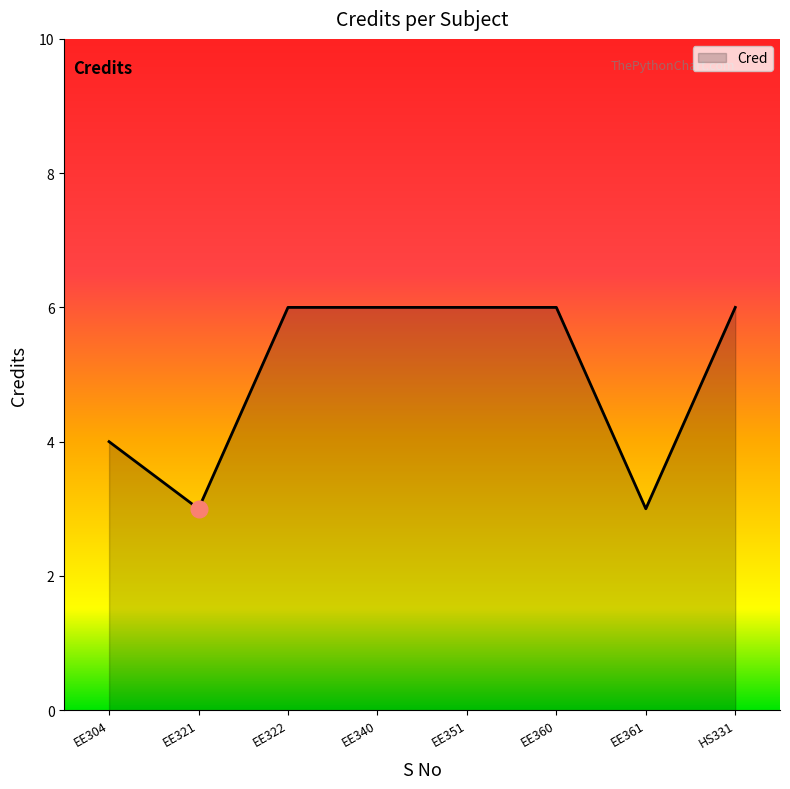

Count the number of data series in this chart.

1